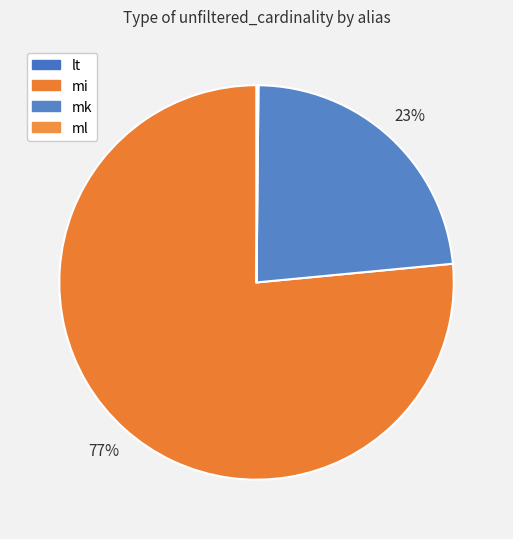

How many segments does this pie chart have?

4